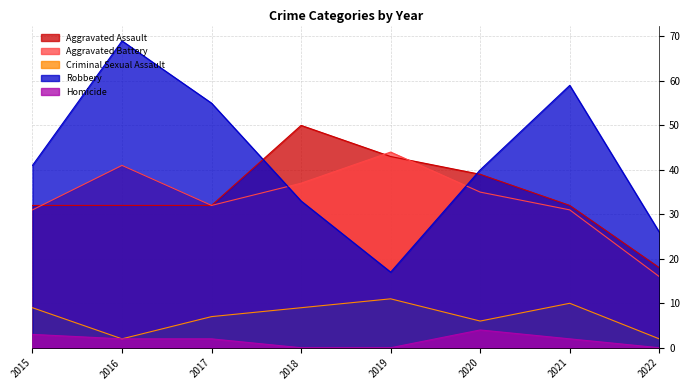

Reading right to left, transcribe all the data shown in this chart.

Aggravated Assault: 18	32	39	43	50	32	32	32
Aggravated Battery: 16	31	35	44	37	32	41	31
Criminal Sexual Assault: 2	10	6	11	9	7	2	9
Robbery: 26	59	40	17	33	55	69	41
Homicide: 0	2	4	0	0	2	2	3